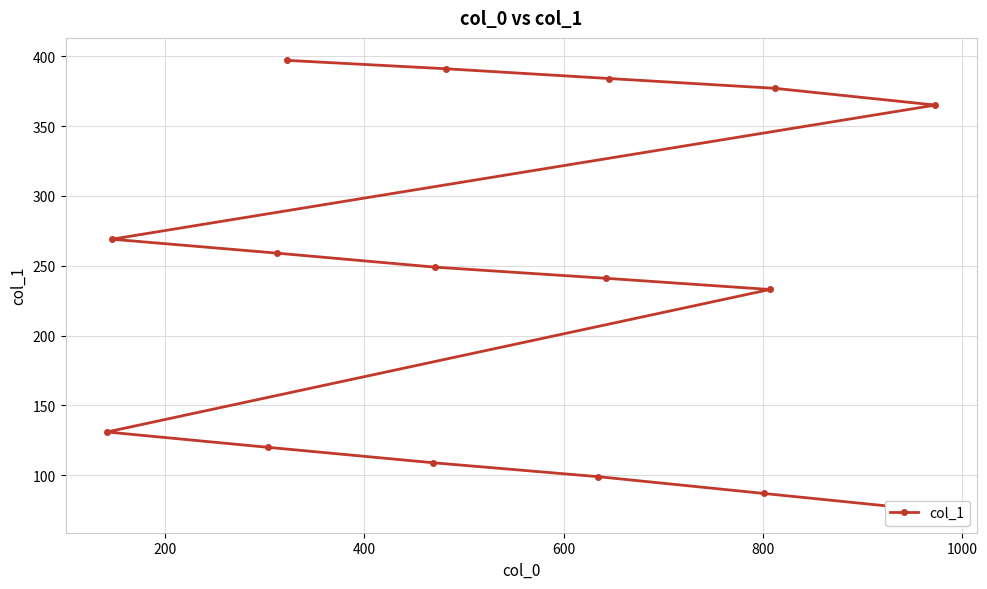

Reading right to left, what are all the values shown in this chart?

75	87	99	109	120	131	233	241	249	259	269	365	377	384	391	397